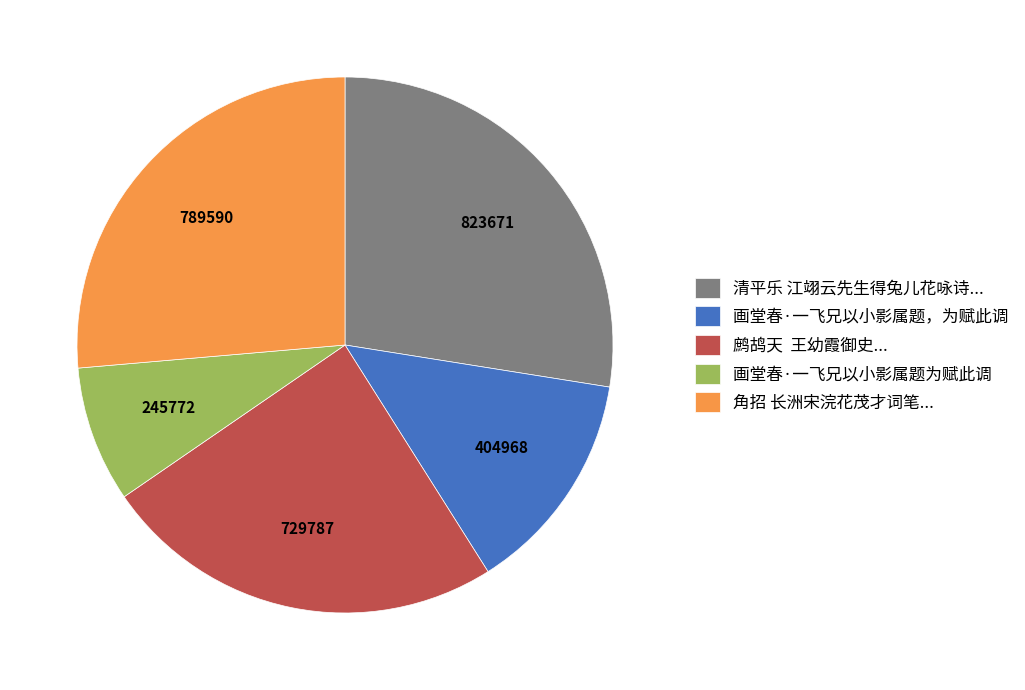

What is the ratio of the value at 鹧鸪天 王幼霞御史... to the value at 角招 长洲宋浣花茂才词笔...?

0.9